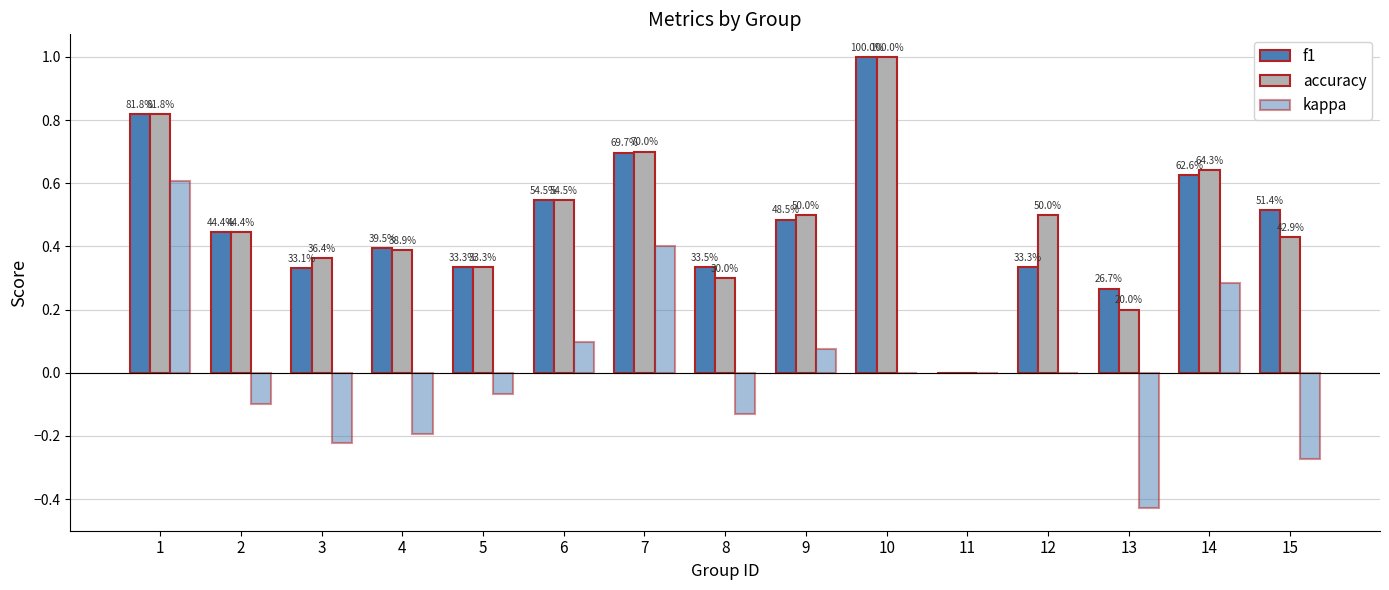

Does the chart contain stacked bars?

No